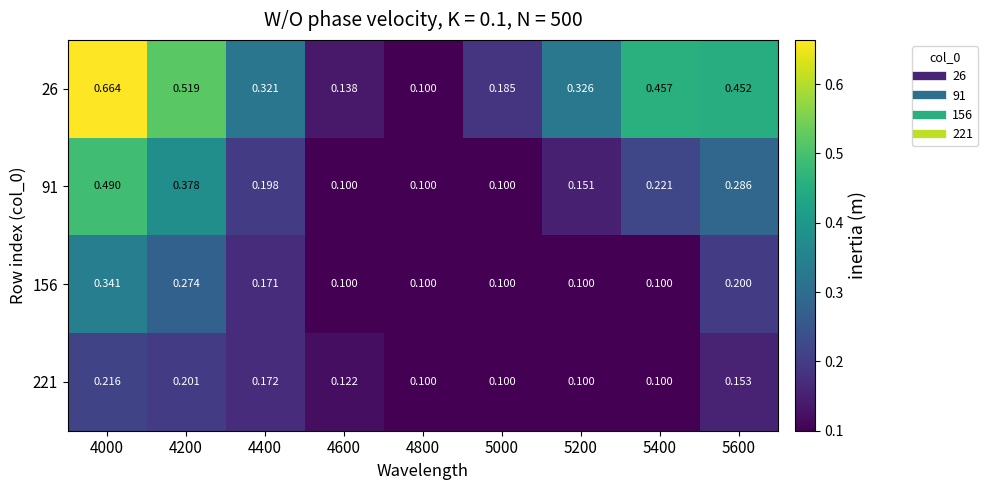

Is the value of 26 at 4400 greater than the value of 91 at 4800?

Yes